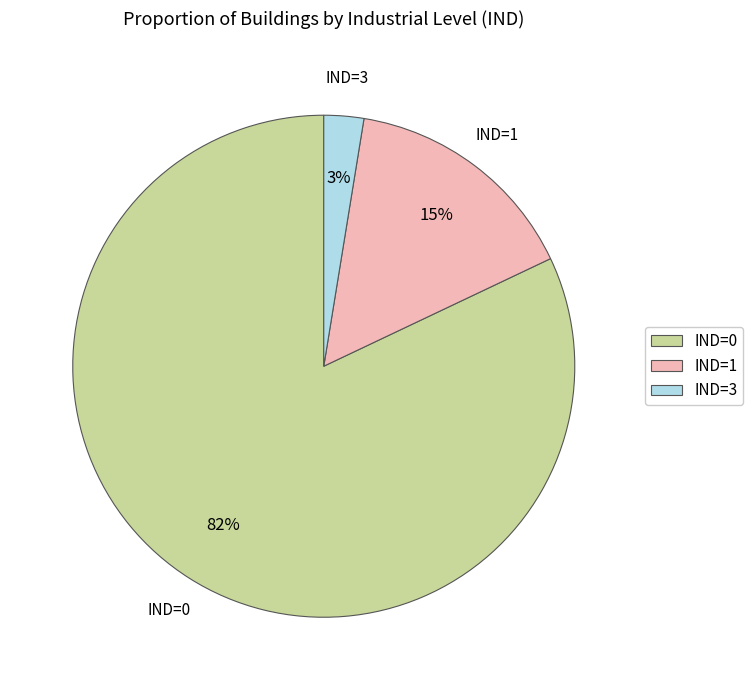

What percentage is the IND=0 slice, to the nearest percent?

82%